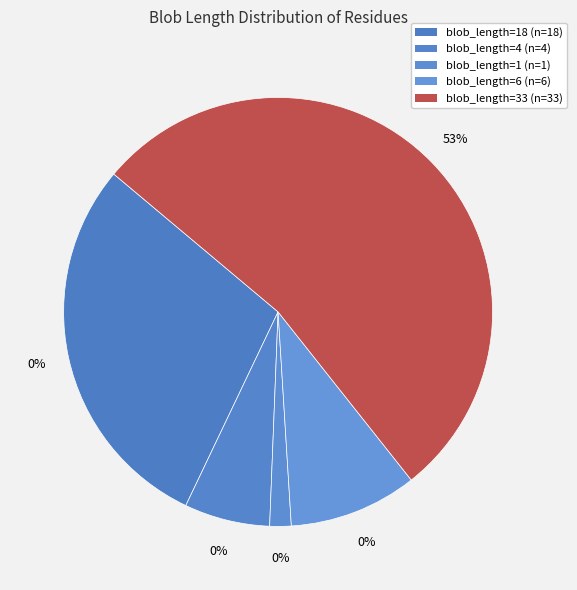

Combined, do 33 and 1 account for over 50%?

Yes